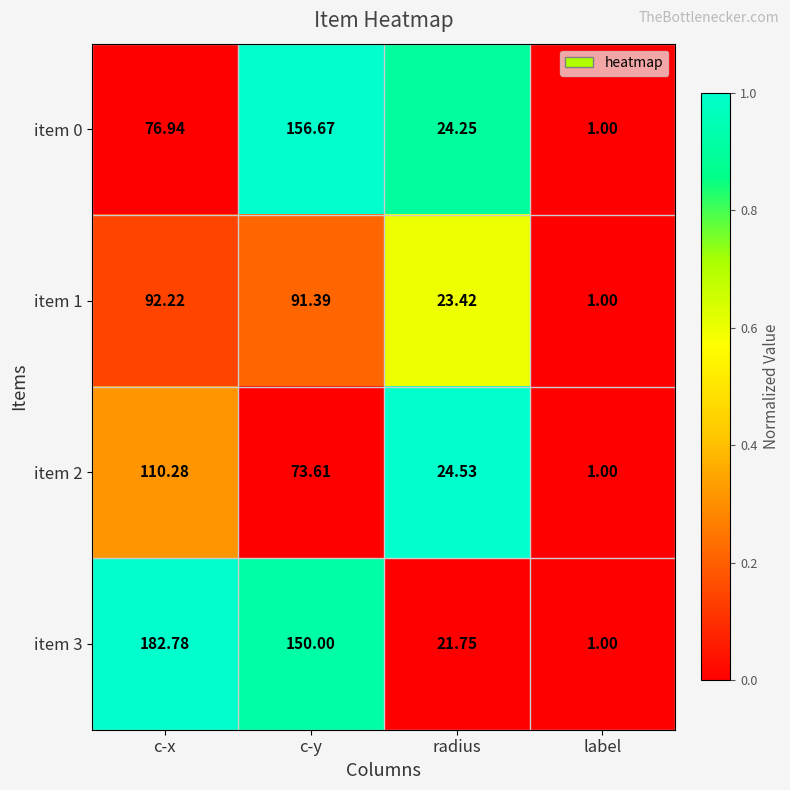

Between c-x and radius, which series saw the biggest shift?

item 3